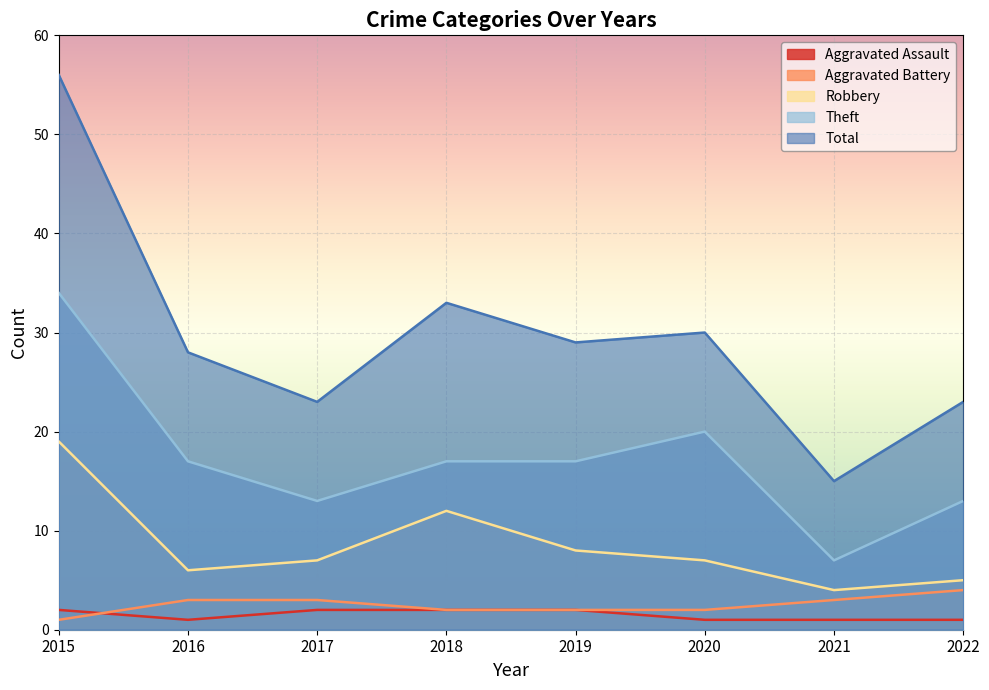

How many series are shown in this chart?

5